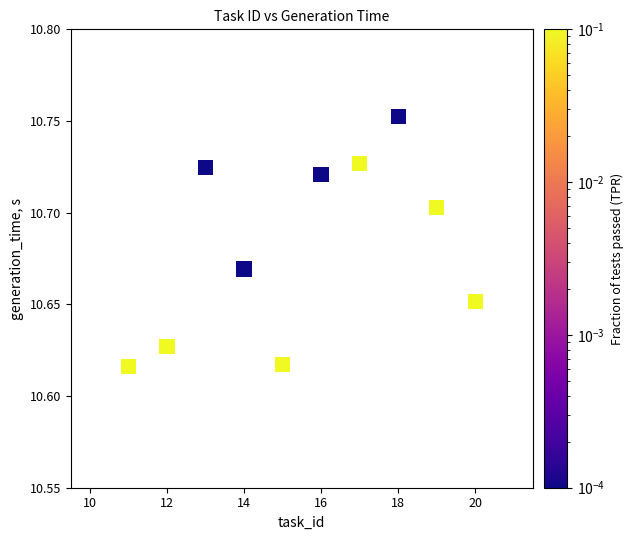

What is the average X value?

15.5